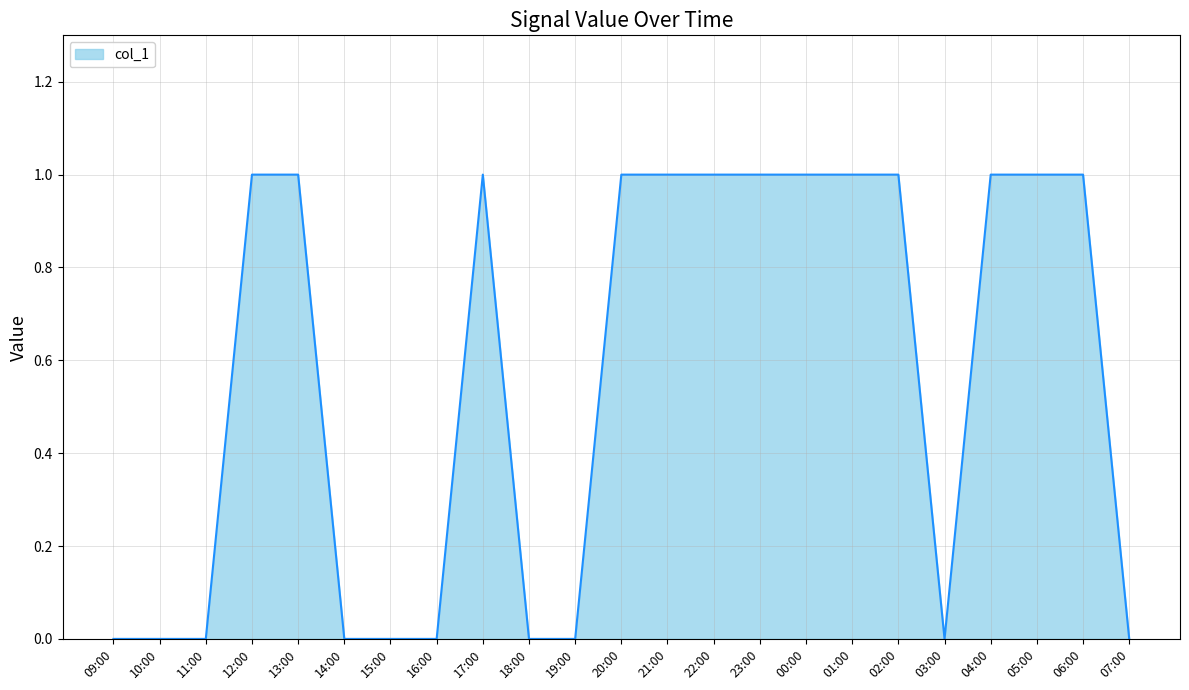

True or false: the data shows 2 at 20:00.

False